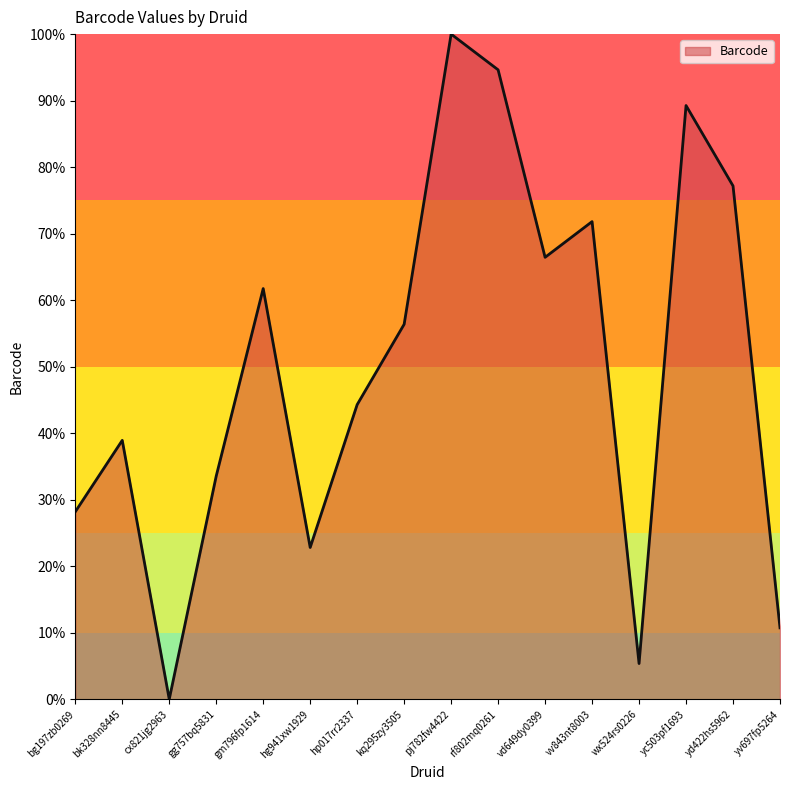

What is the sum of all values?

801.3